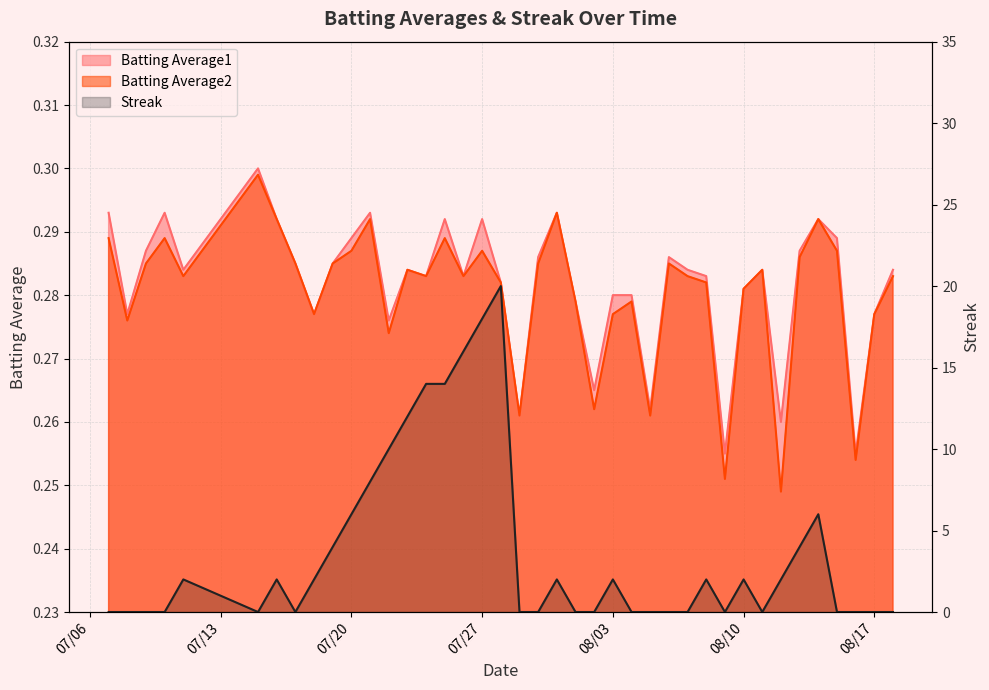

How many lines are shown in the chart?

3